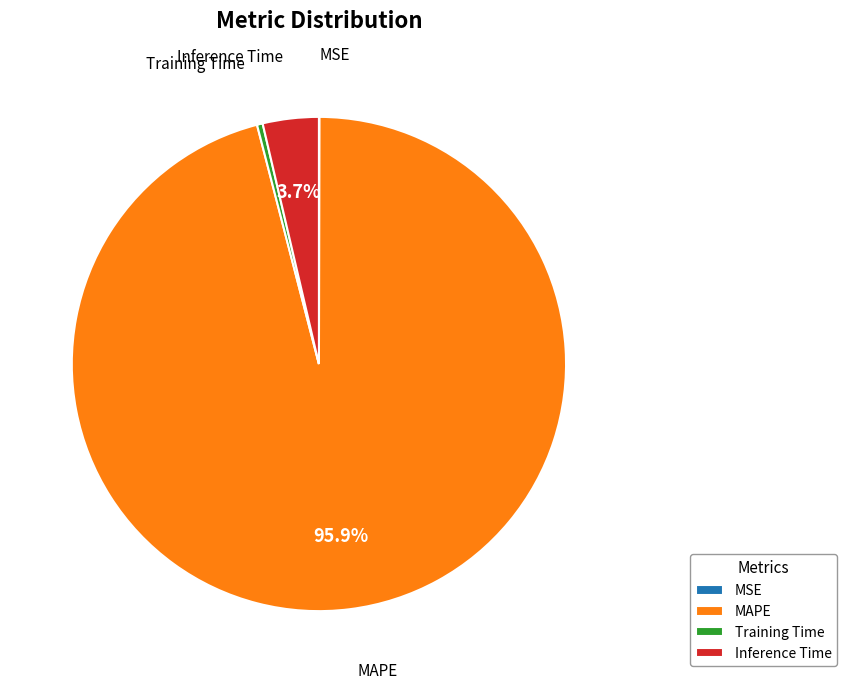

Does any single category account for the majority?

Yes